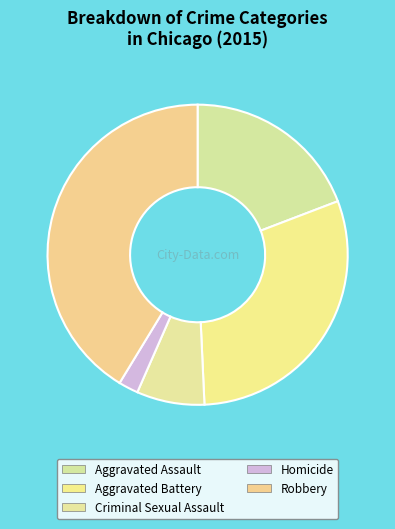

Count the number of slices in the pie.

5